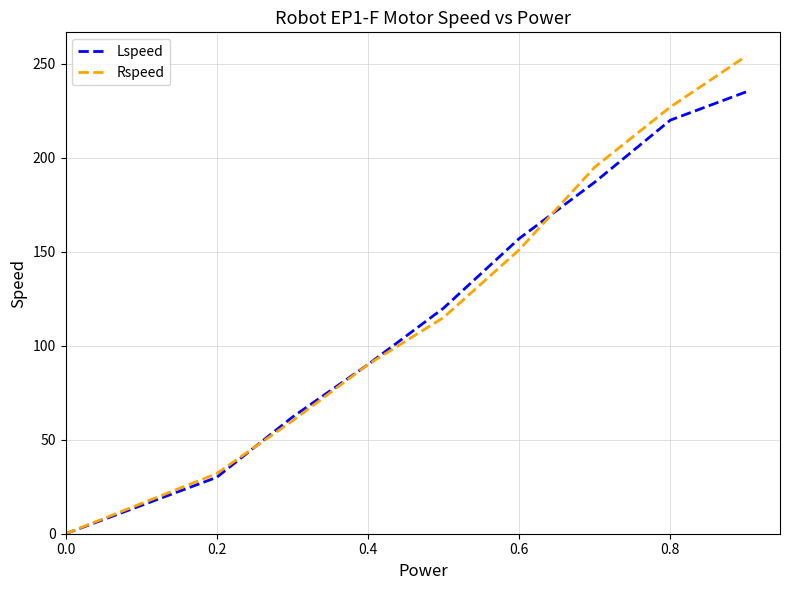

Which series has the largest range (max minus min)?

Rspeed